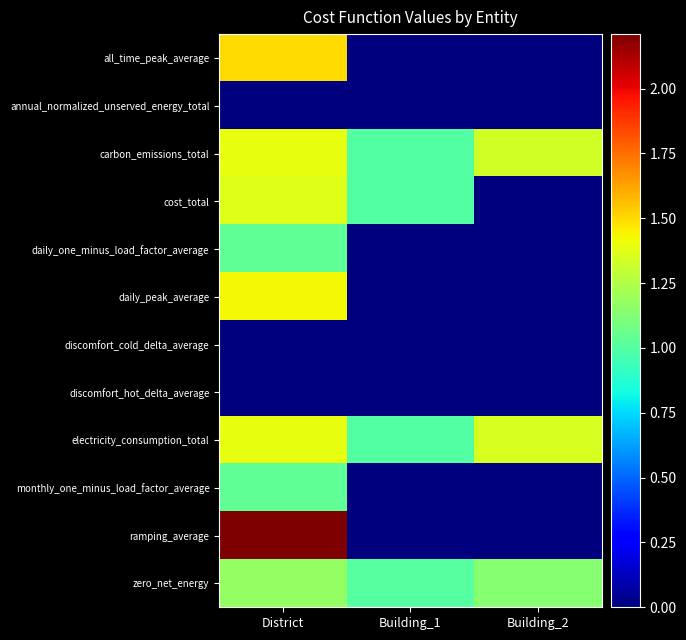

Reading left to right, what are all the values shown in this chart?

all_time_peak_average: District=1.5	Building_1=0.0	Building_2=0.0
annual_normalized_unserved_energy_total: District=0.0	Building_1=0.0	Building_2=0.0
carbon_emissions_total: District=1.4	Building_1=1.0	Building_2=1.3
cost_total: District=1.4	Building_1=1.0	Building_2=0.0
daily_one_minus_load_factor_average: District=1.0	Building_1=0.0	Building_2=0.0
daily_peak_average: District=1.4	Building_1=0.0	Building_2=0.0
discomfort_cold_delta_average: District=0.0	Building_1=0.0	Building_2=0.0
discomfort_hot_delta_average: District=0.0	Building_1=0.0	Building_2=0.0
electricity_consumption_total: District=1.4	Building_1=1.0	Building_2=1.3
monthly_one_minus_load_factor_average: District=1.0	Building_1=0.0	Building_2=0.0
ramping_average: District=2.2	Building_1=0.0	Building_2=0.0
zero_net_energy: District=1.2	Building_1=1.0	Building_2=1.1